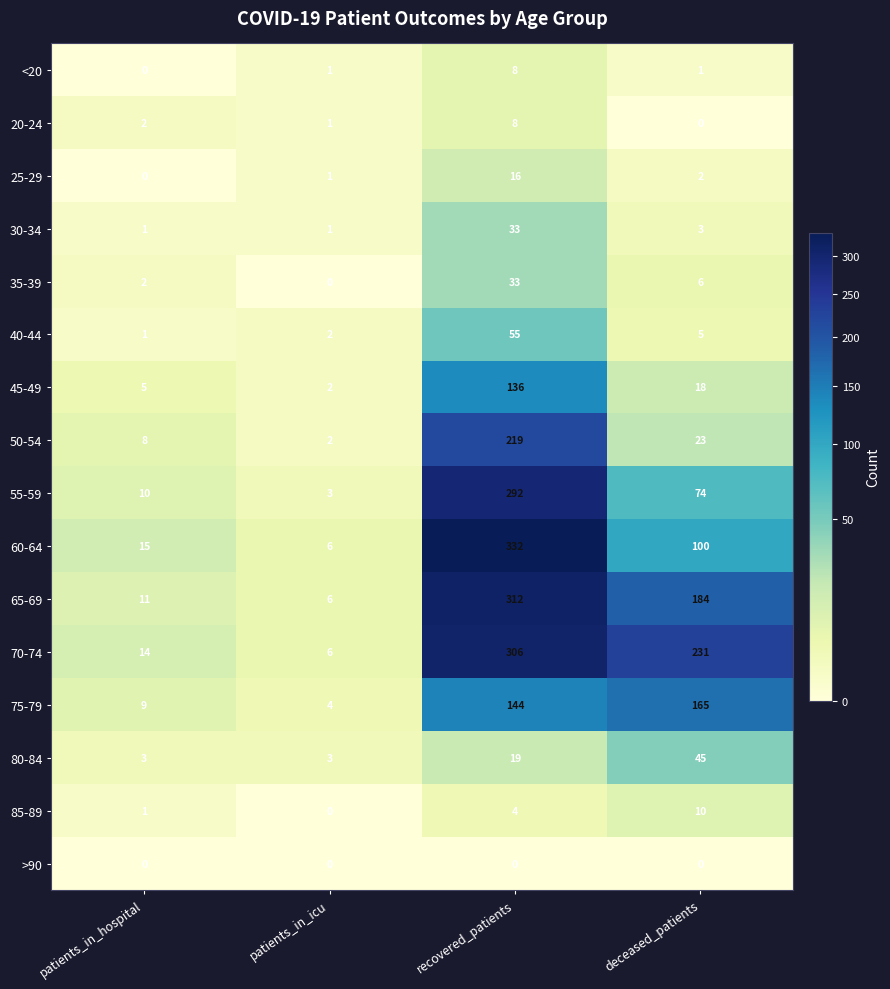

Which series changed the most between patients_in_hospital and recovered_patients?

60-64